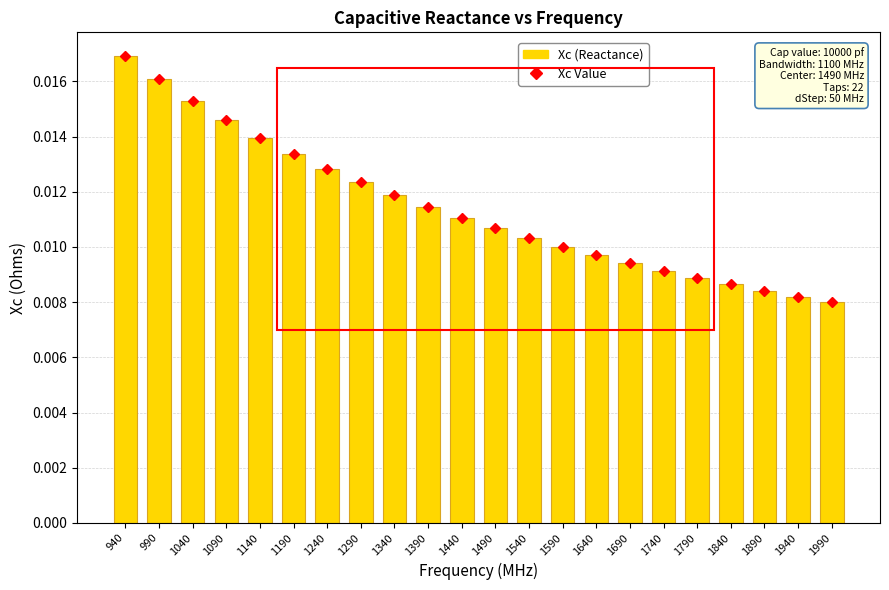

Which category has the lowest value across all series?

1990